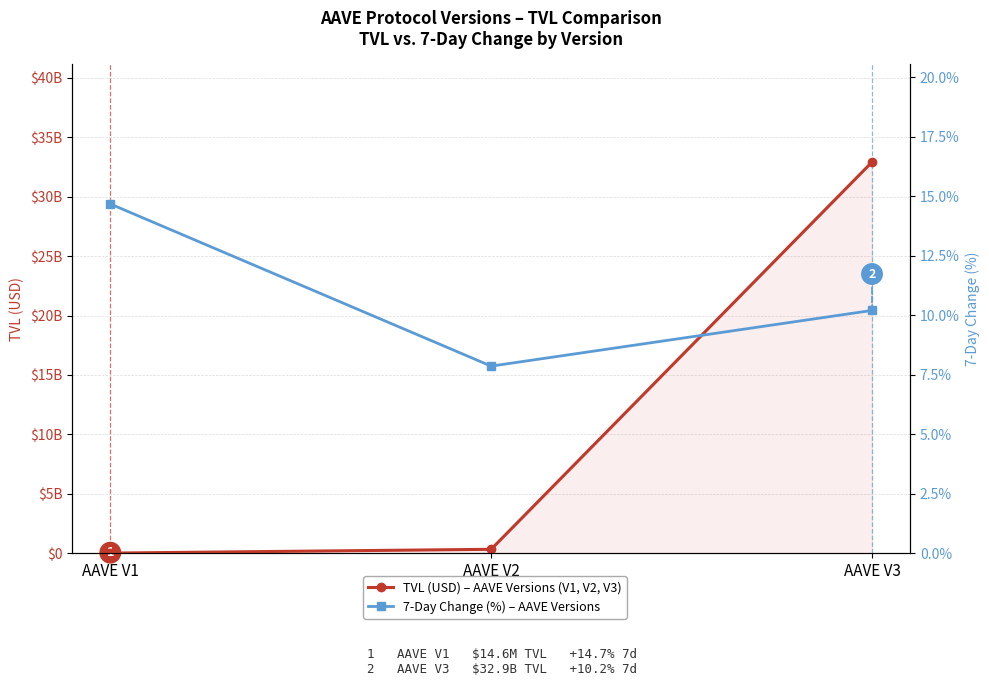

What is the value of the TVL (USD) – AAVE Versions point at the 1st from the left?

14590893.3